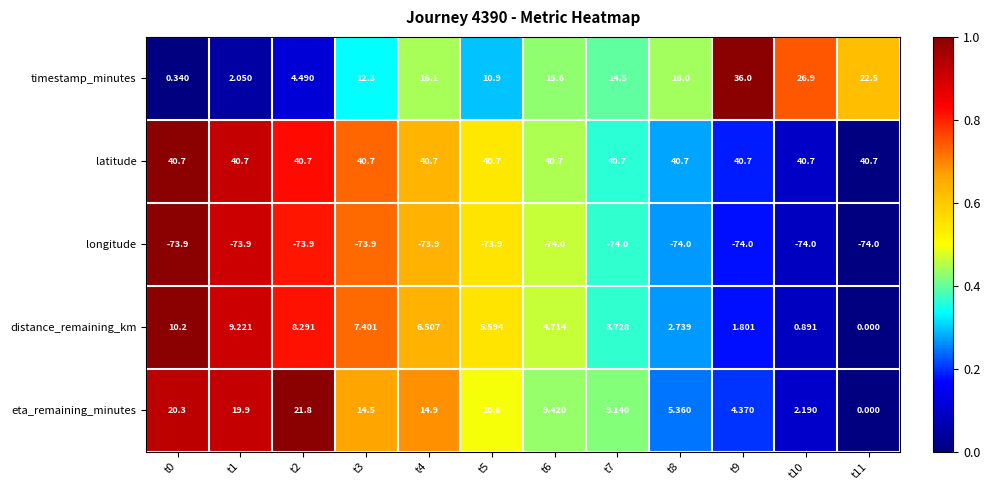

Which series has the largest total across all categories?

latitude